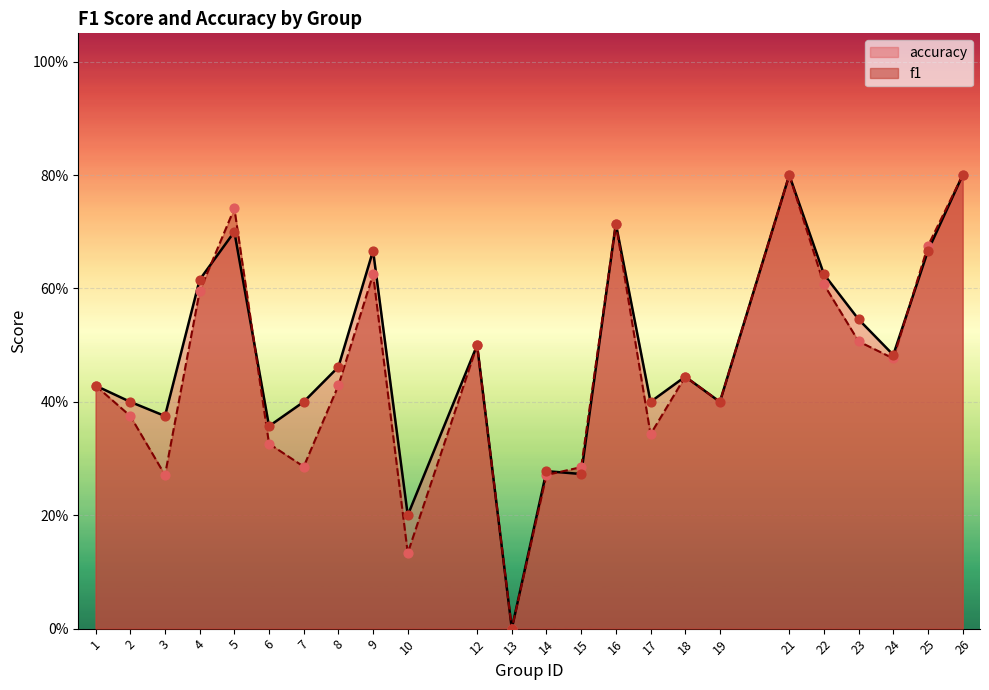

At how many categories does at least one series exceed 0?

23